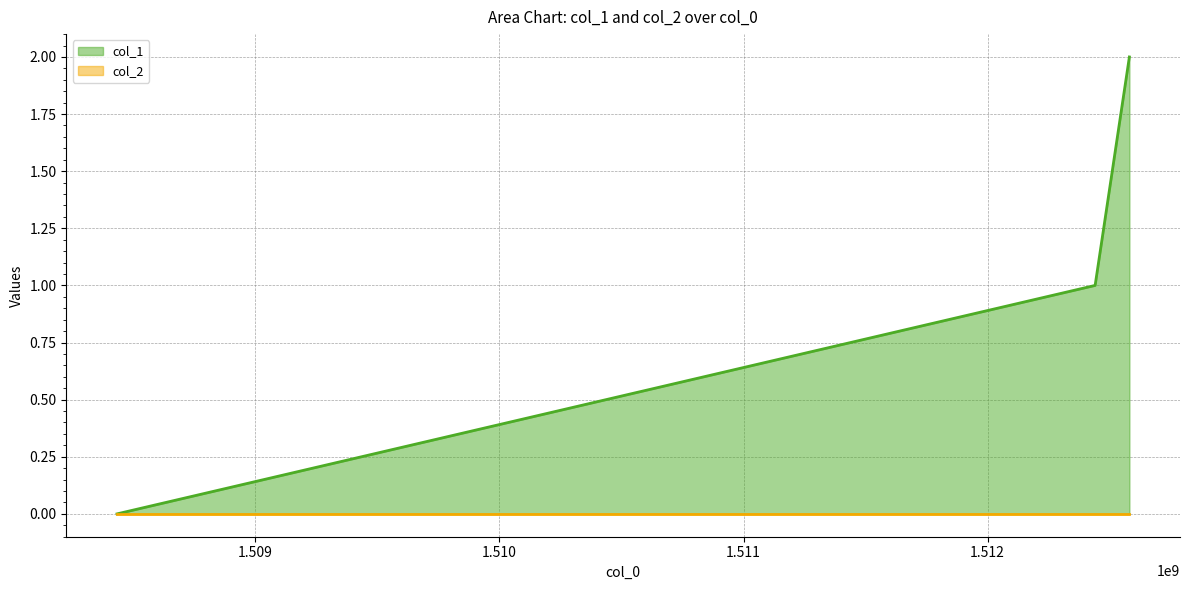

Count the number of values greater than 1.

1